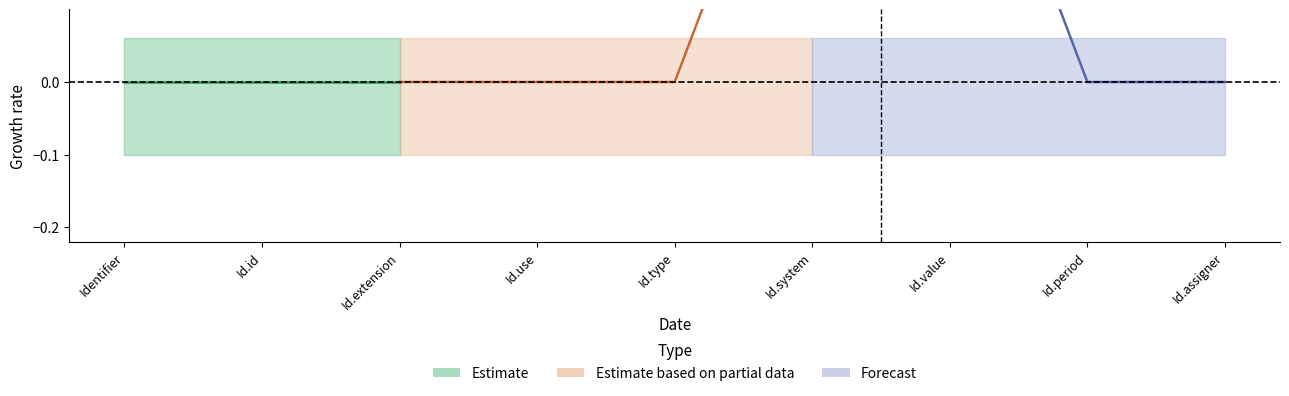

Reading left to right, extract all data points from this chart.

Min: Identifier=0	Identifier.id=0	Identifier.extension=0	Identifier.use=0	Identifier.type=0	Identifier.system=1	Identifier.value=1	Identifier.period=0	Identifier.assigner=0
Base_Min: Identifier=0	Identifier.id=0	Identifier.extension=0	Identifier.use=0	Identifier.type=0	Identifier.system=0	Identifier.value=0	Identifier.period=0	Identifier.assigner=0
Max_val: Identifier=1	Identifier.id=1	Identifier.extension=1	Identifier.use=1	Identifier.type=1	Identifier.system=1	Identifier.value=1	Identifier.period=1	Identifier.assigner=1